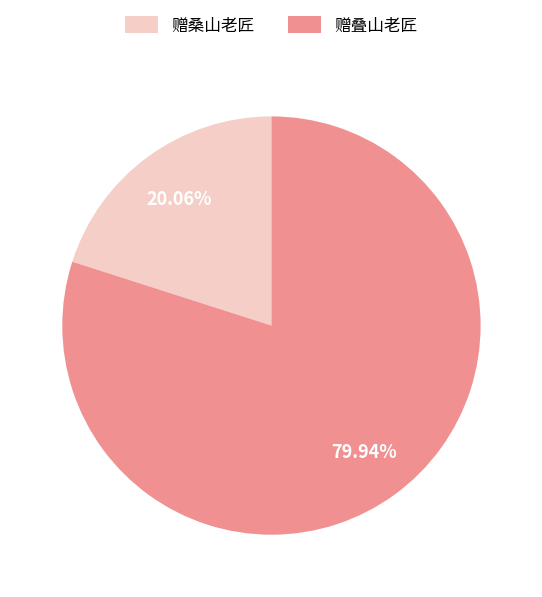

What is the smallest slice in the pie chart?

赠桑山老匠